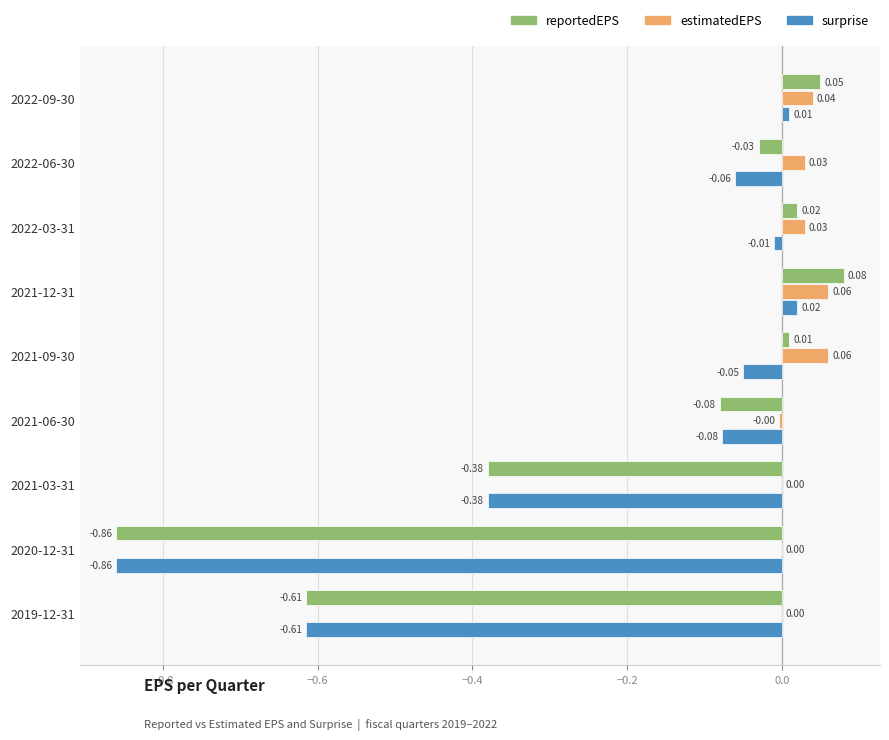

Count the number of categories in the chart.

9